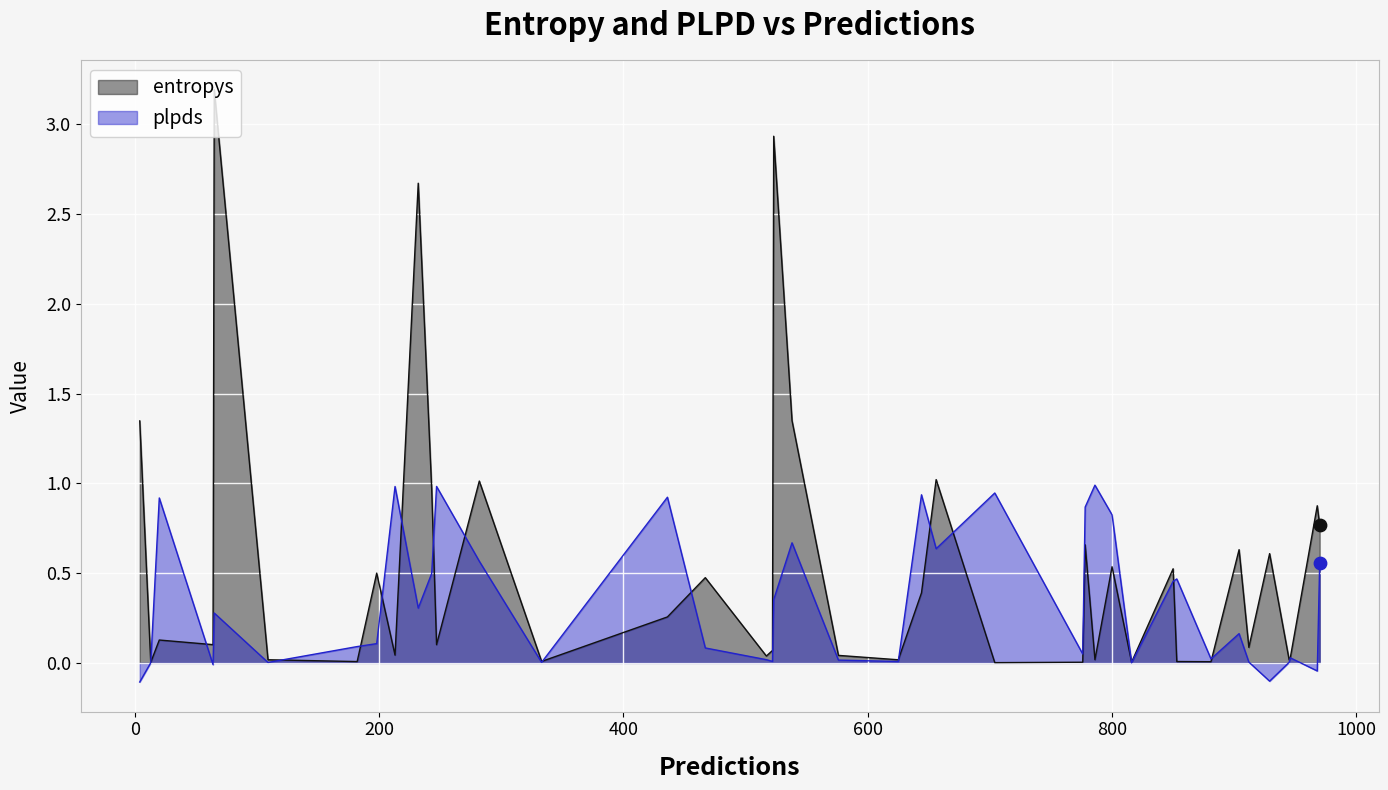

Which series contains the highest Y value?

entropys